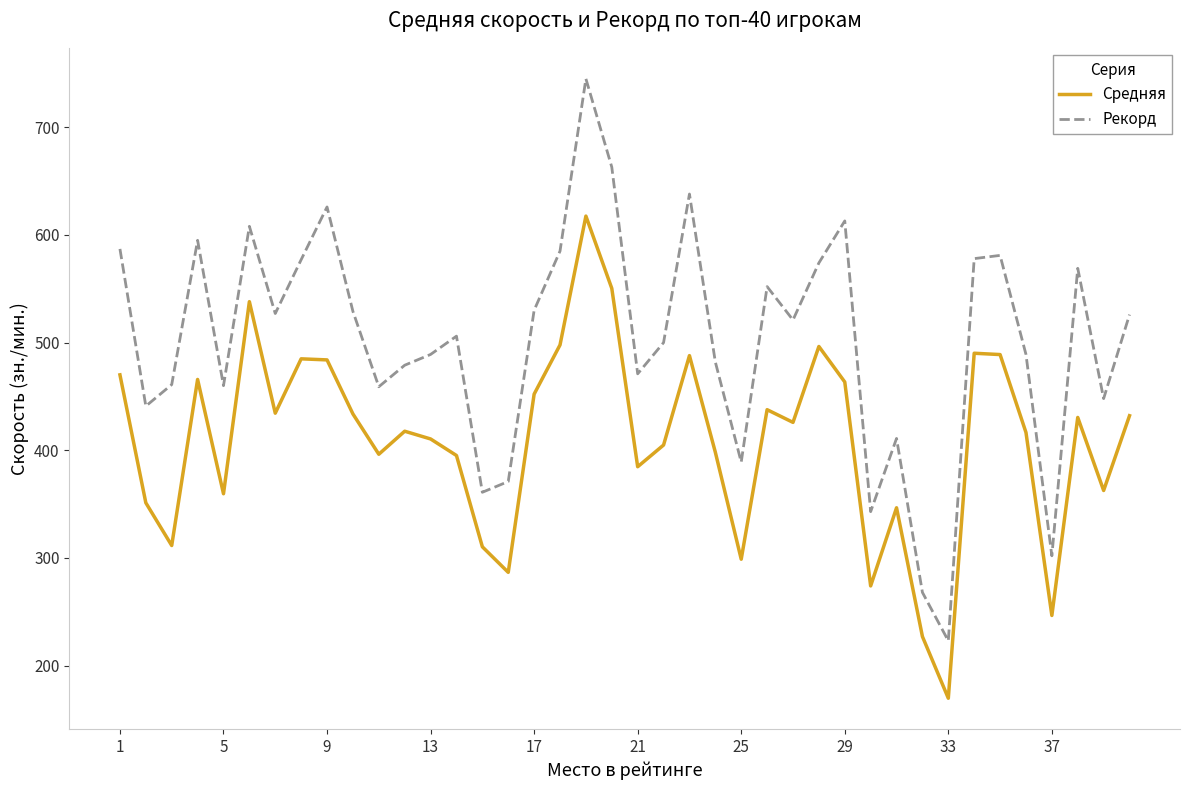

List the series in order of their peak value, lowest first.

Средняя, Рекорд